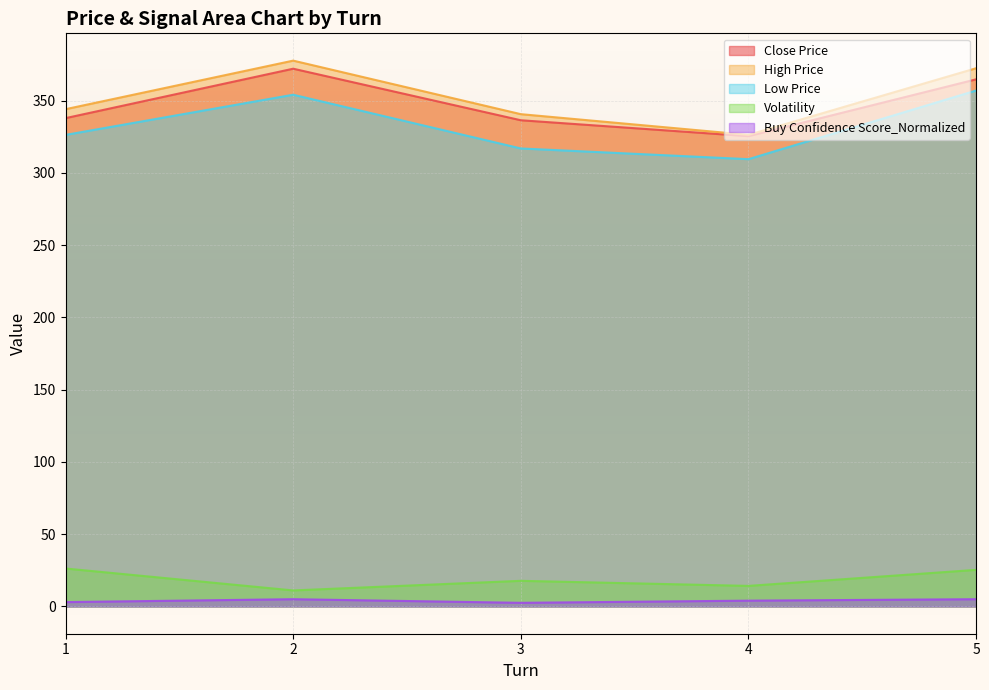

What is the value of the Low Price point at the 1st from the left?

326.2